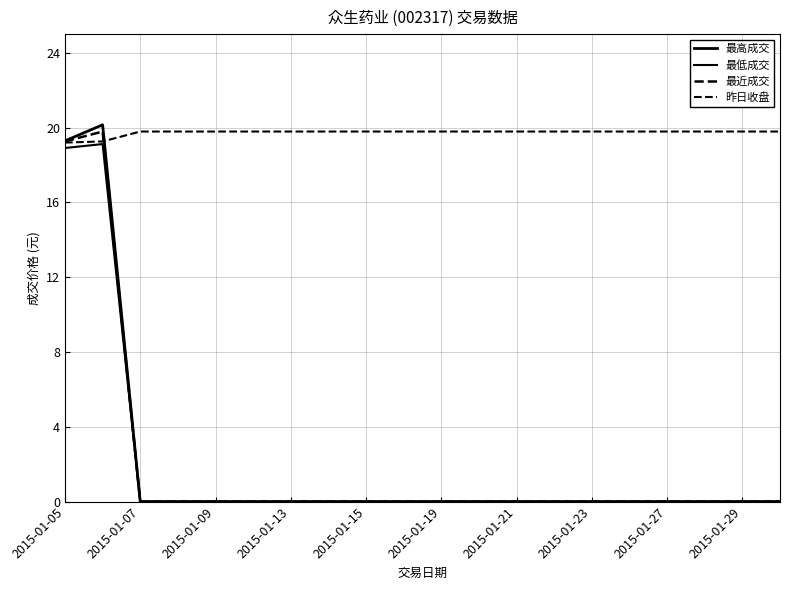

How many lines are shown in the chart?

4